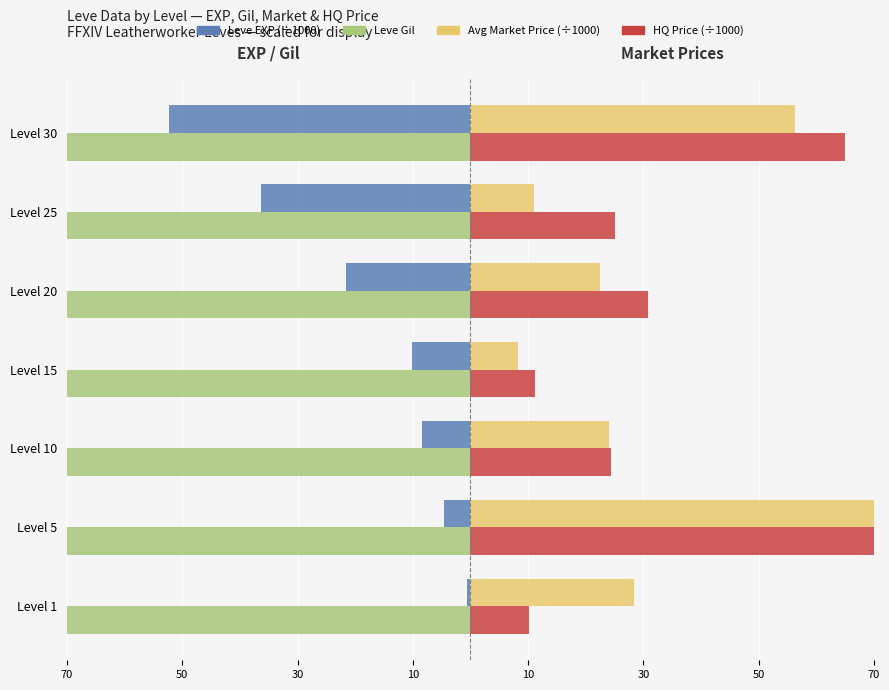

The value of Avg Price (÷1000) at Level 20 is 5.0. True or false?

False